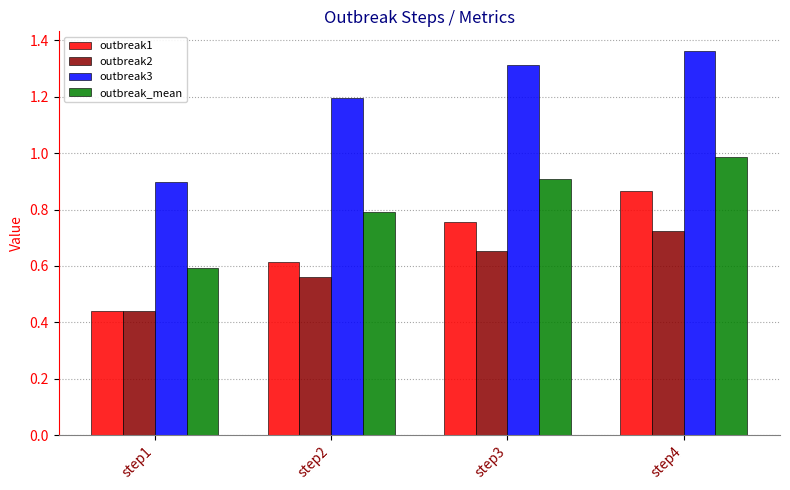

How many data points does each series have?

4